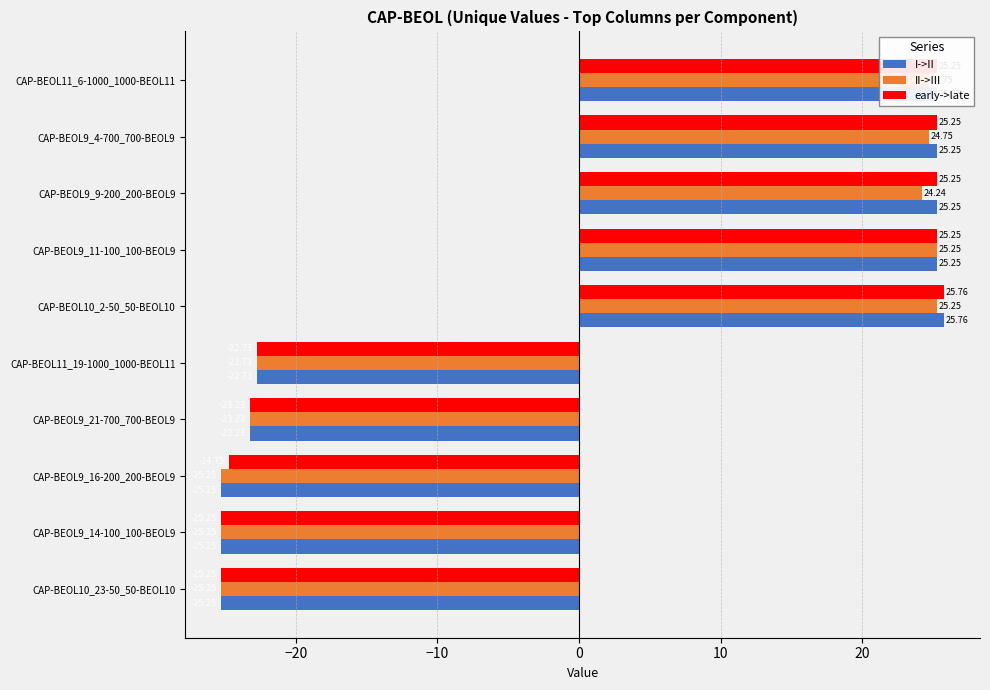

At which category is the sum across all series the highest?

CAP-BEOL10_2-50_50-BEOL10